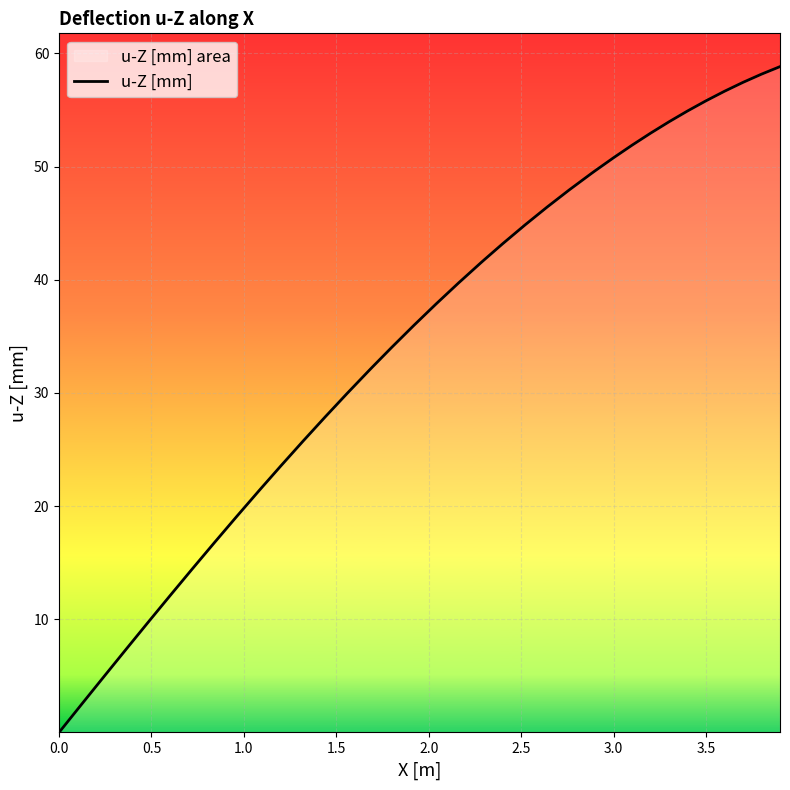

What is the maximum value shown in the chart?

58.8